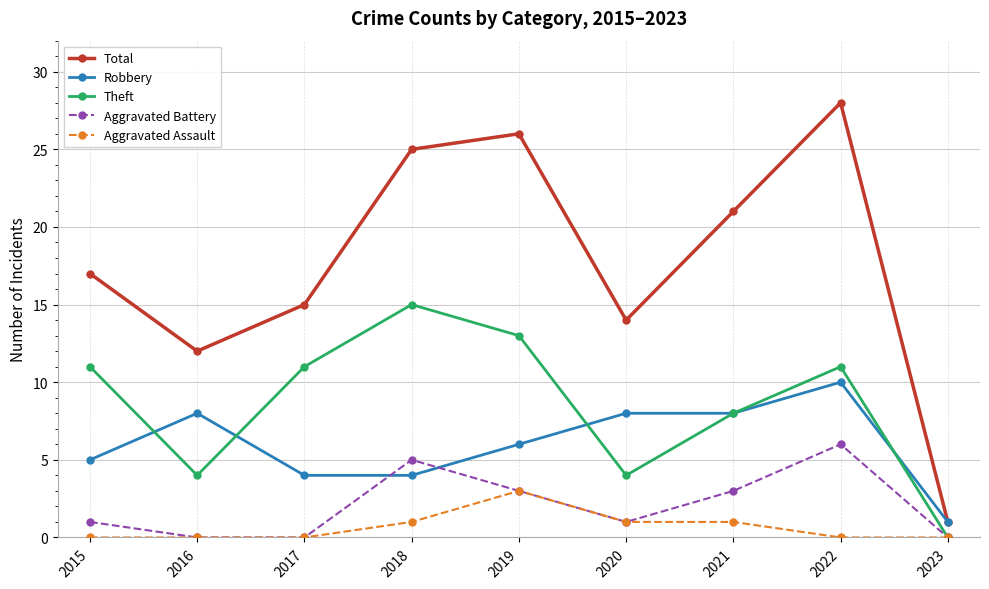

What are all the series names shown in the legend?

Total, Robbery, Theft, Aggravated Battery, Aggravated Assault